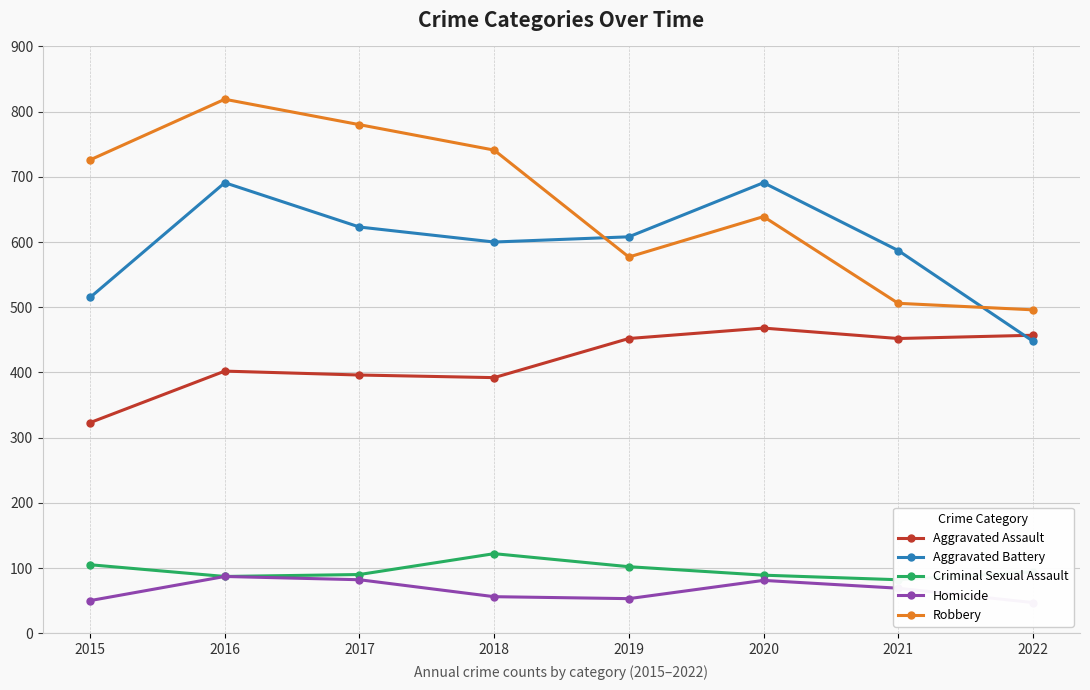

What is the difference between the highest and lowest values at 2021?

518